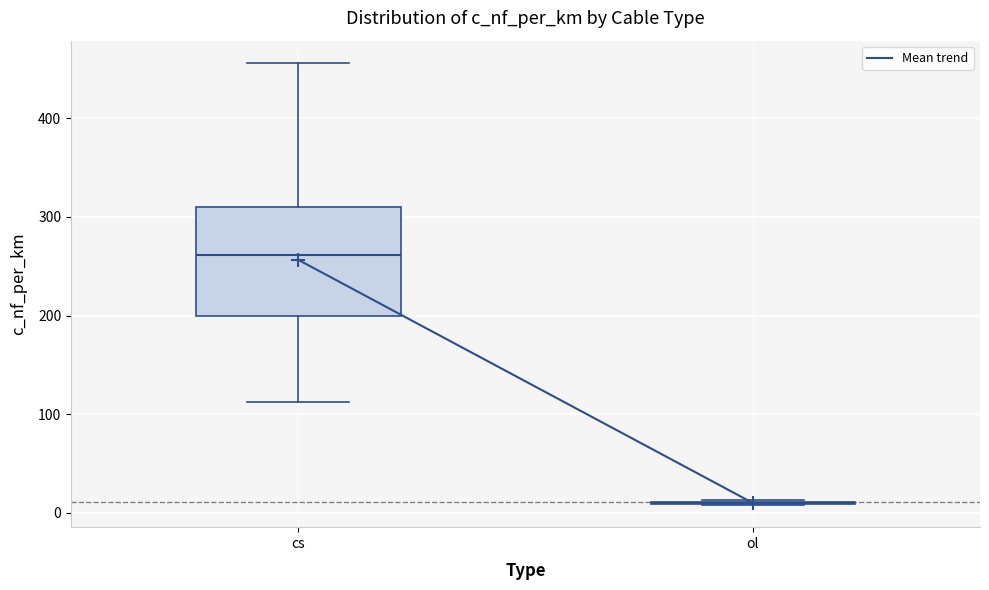

Reading left to right, transcribe this box plot: for each box, give where its median line is, the range the box spans, and where its two whiskers end, as read against the y-axis. The values are not printed on the chart, so give them approximately, as read against the axis.

cs: median 260, box 200 to 310, whiskers 110 to 460
ol: box collapsed to a line at 10, whiskers 10 to 10